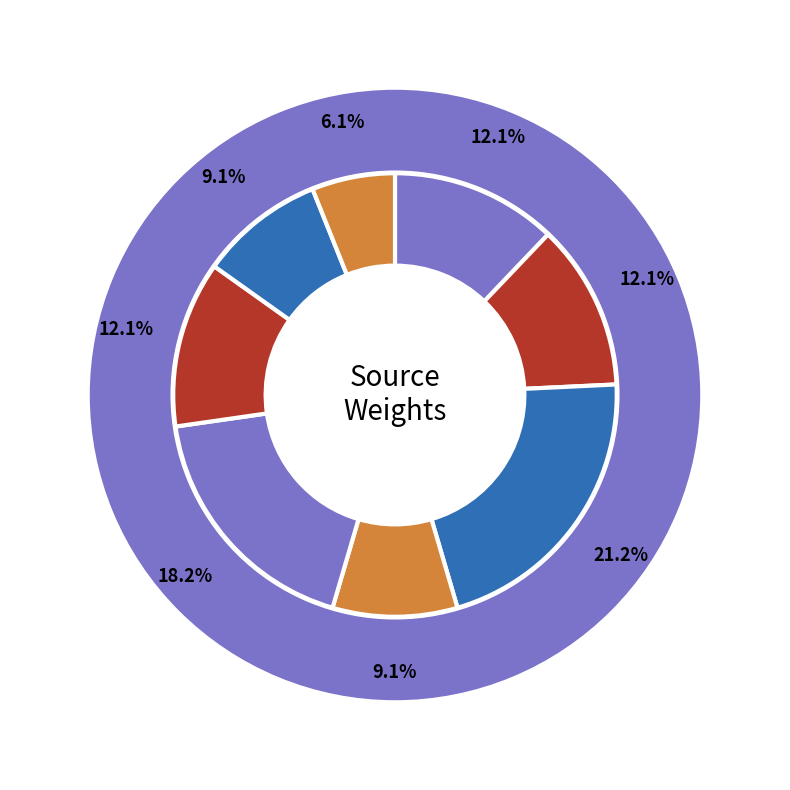

True or false: H accounts for 5% of the total.

False